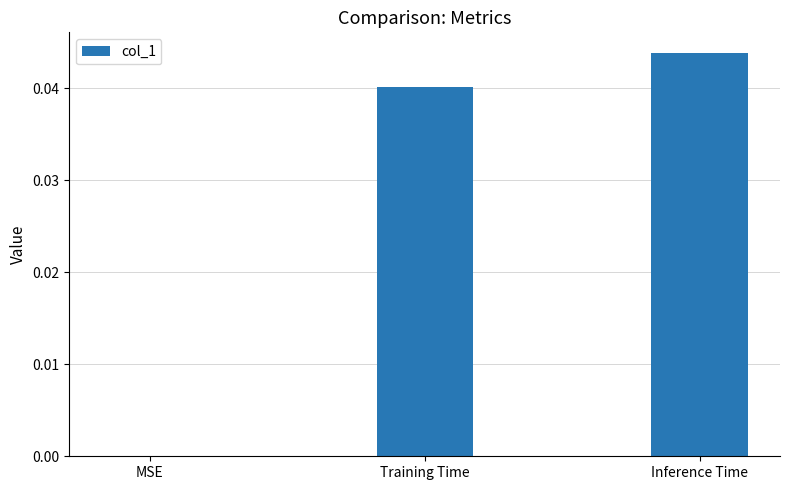

At which category does the chart reach its peak across all series?

Inference Time